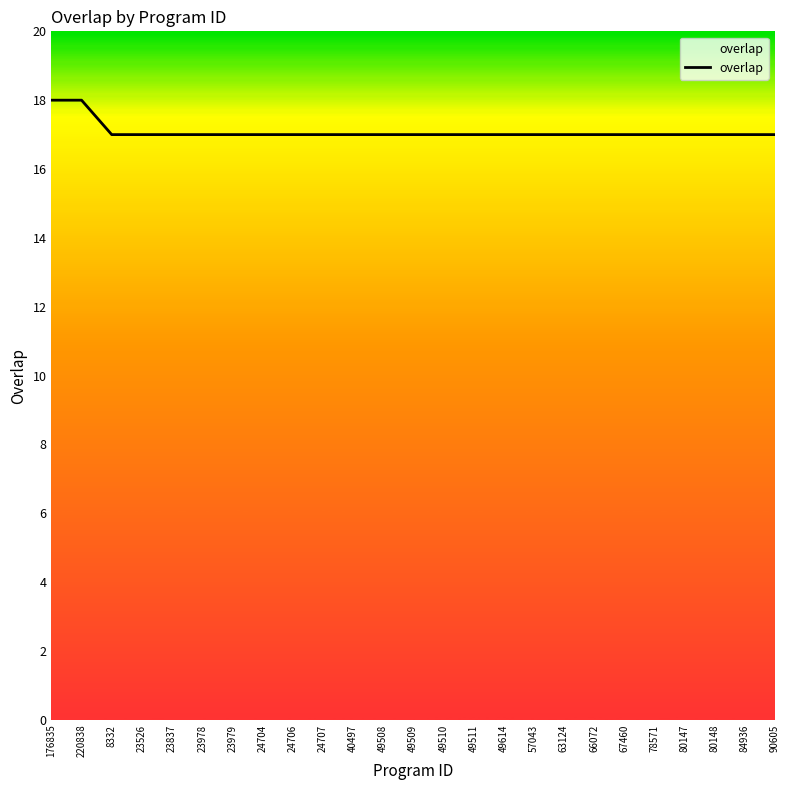

What position from the left is 24706?

9